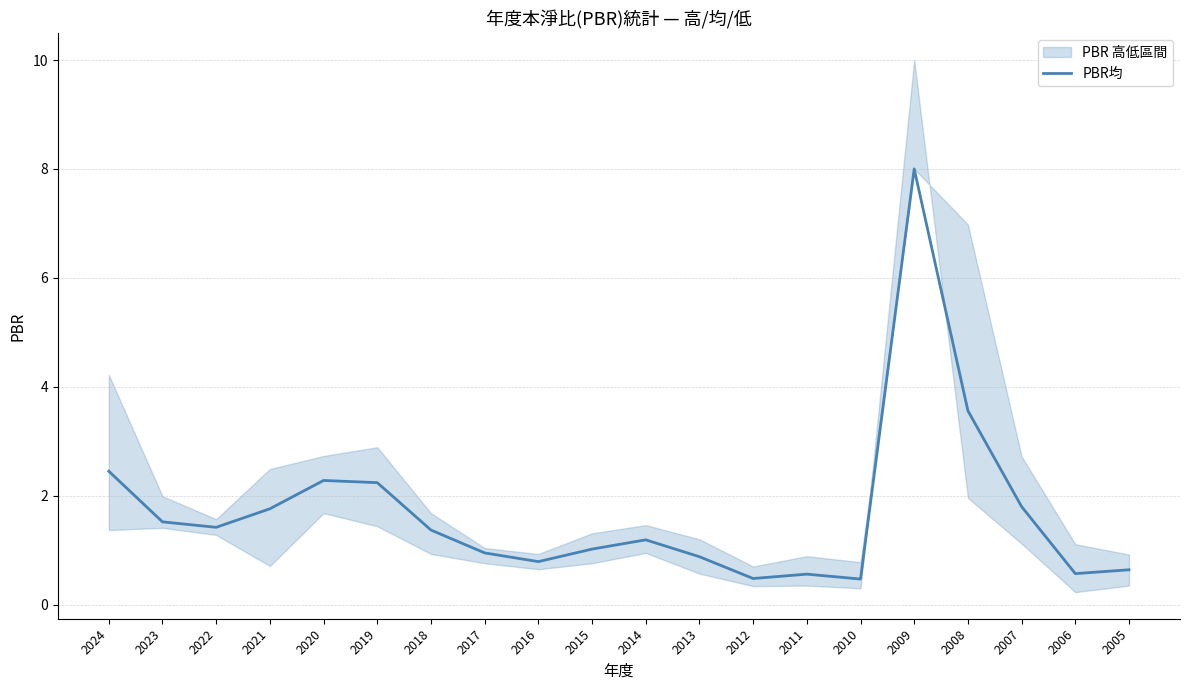

True or false: the data shows 0.3 at 2006.

False